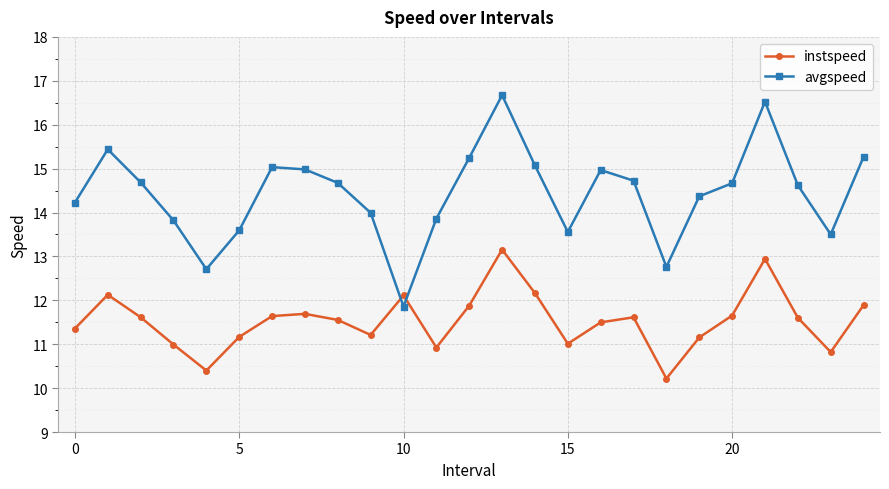

What is the lowest value of the avgspeed series?

11.9